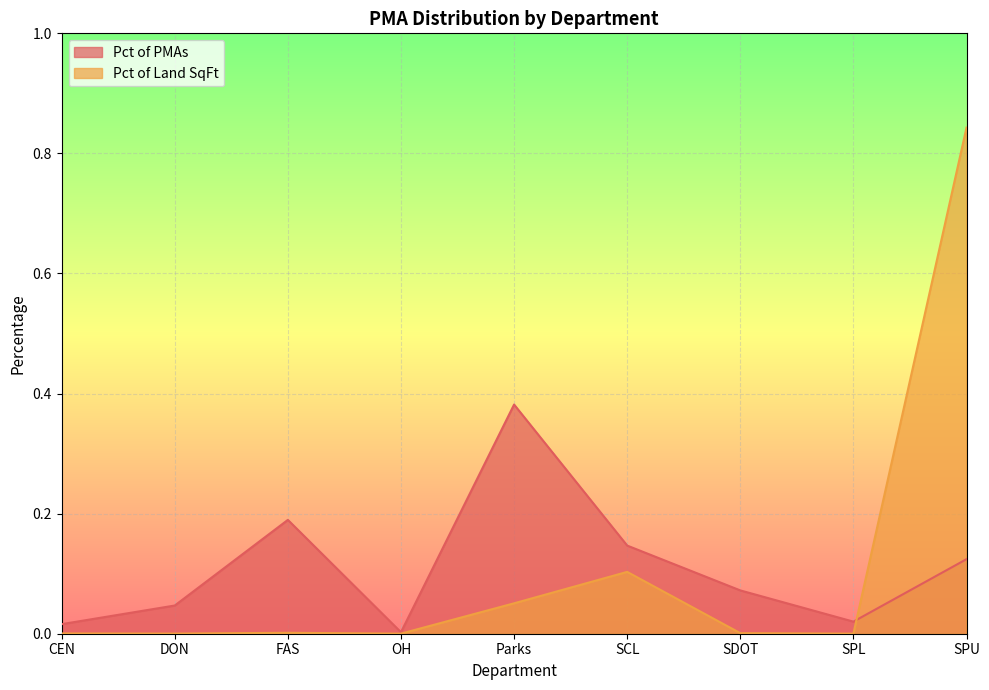

Where do Pct of PMAs and Pct of Land SqFt first cross each other?

SPL and SPU